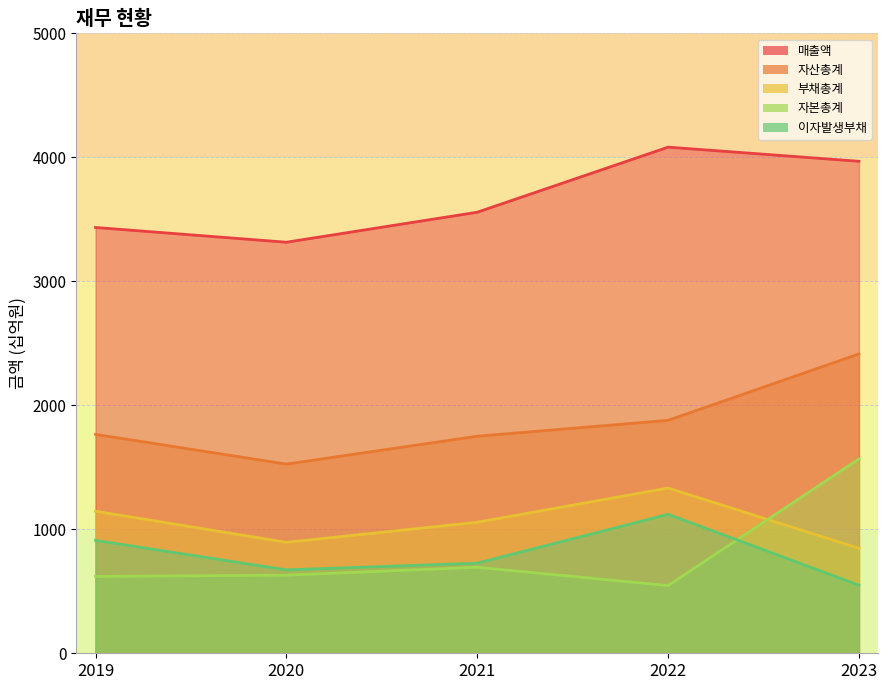

At which label does 자본총계 first exceed 630?

2021